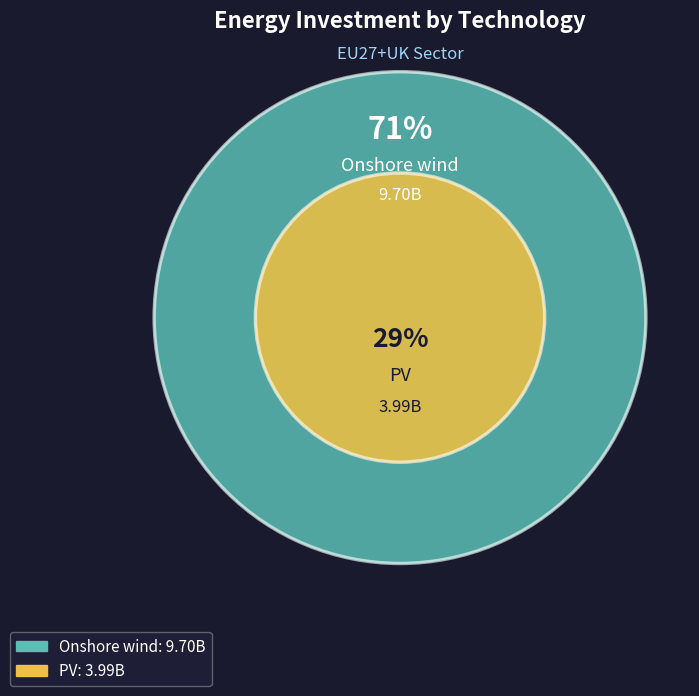

What percentage is NOT represented by Onshore wind?

29.1%